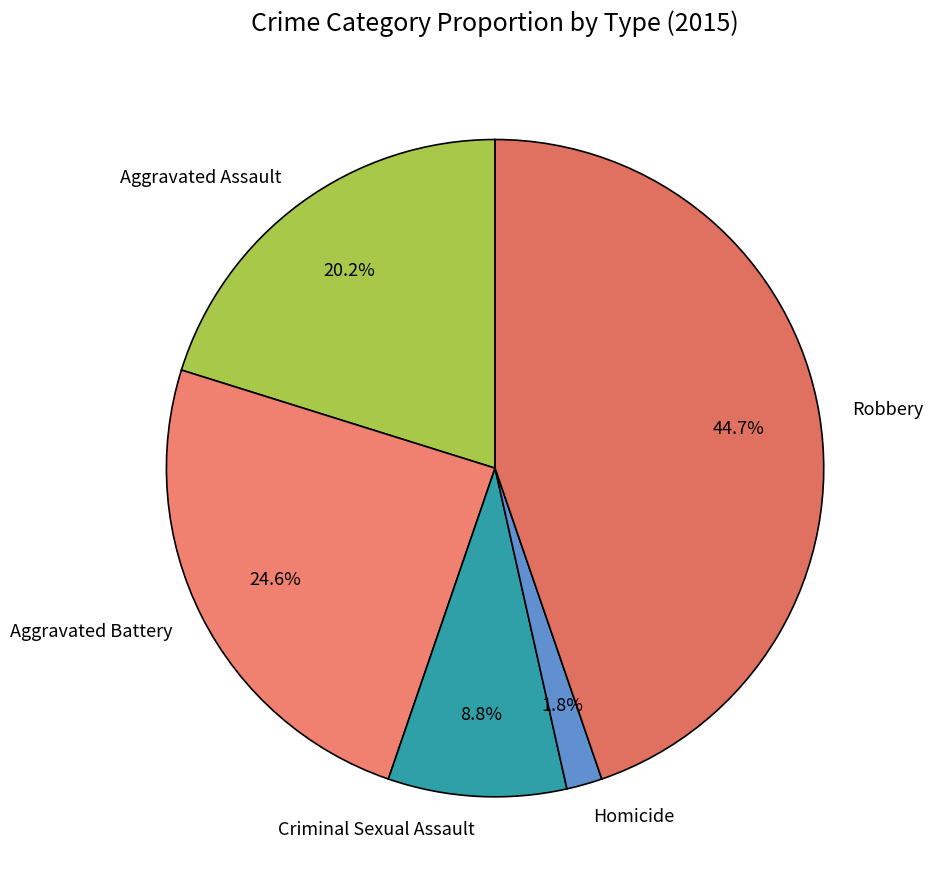

Does Homicide represent more than half of the total?

No